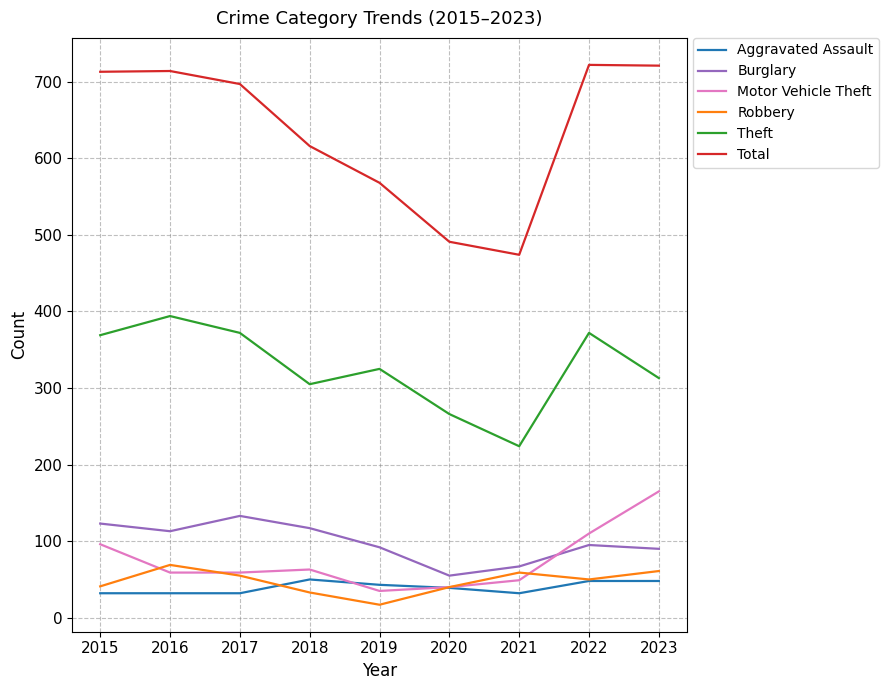

Is the value of Burglary at 2019 greater than the value of Robbery at 2017?

Yes